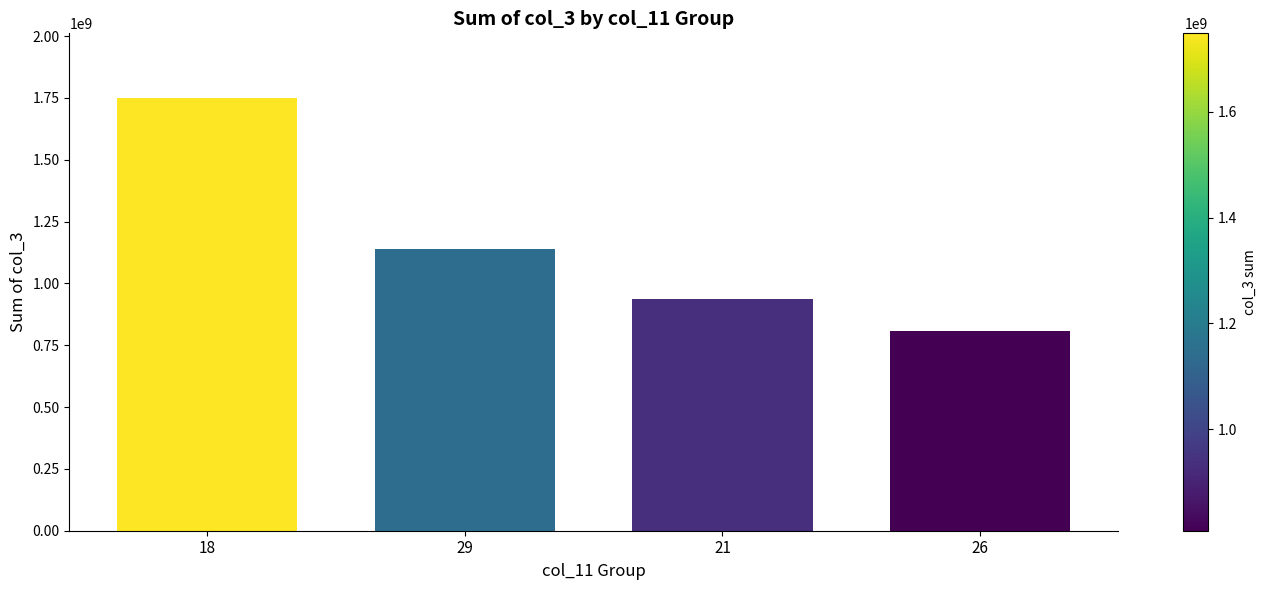

Reading right to left, transcribe all the data shown in this chart.

807943040	936510024	1140949768	1748763768